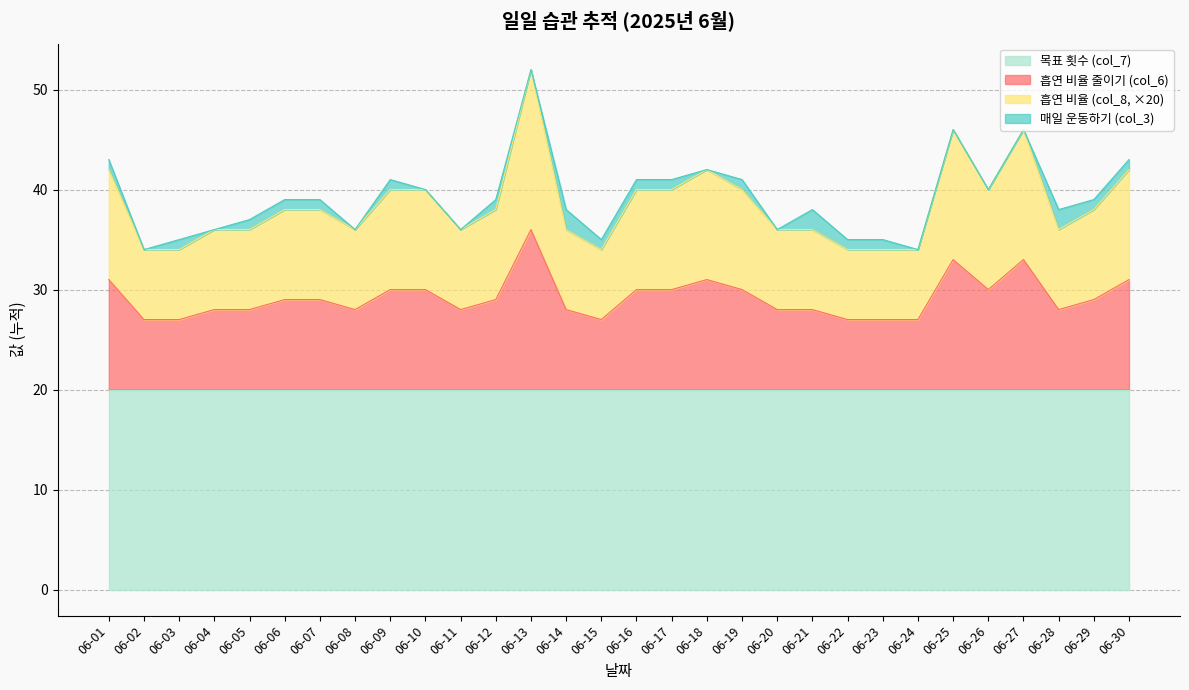

Reading right to left, extract all data points from this chart.

흡연 비율 줄이기 (col_6): 31	29	28	33	30	33	27	27	27	28	28	30	31	30	30	27	28	36	29	28	30	30	28	29	29	28	28	27	27	31
흡연 비율 (col_8): 42	38	36	46	40	46	34	34	34	36	36	40	42	40	40	34	36	52	38	36	40	40	36	38	38	36	36	34	34	42